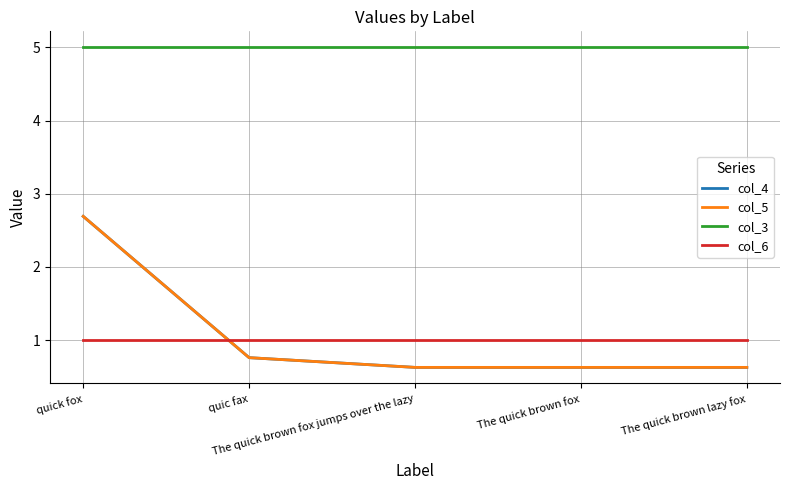

True or false: col_5 and col_4 intersect in this chart.

False